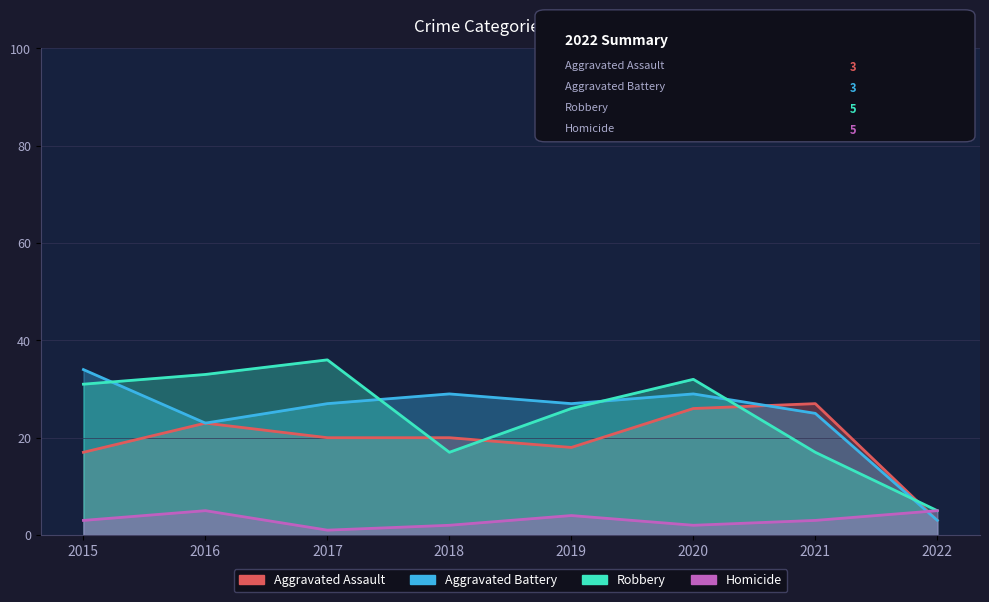

Between 2015 and 2022, which series saw the biggest shift?

Aggravated Battery